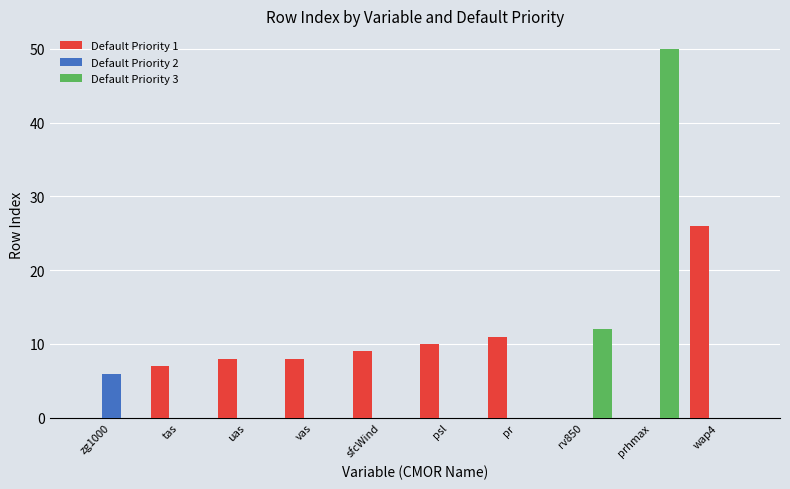

How many series are shown in this chart?

3